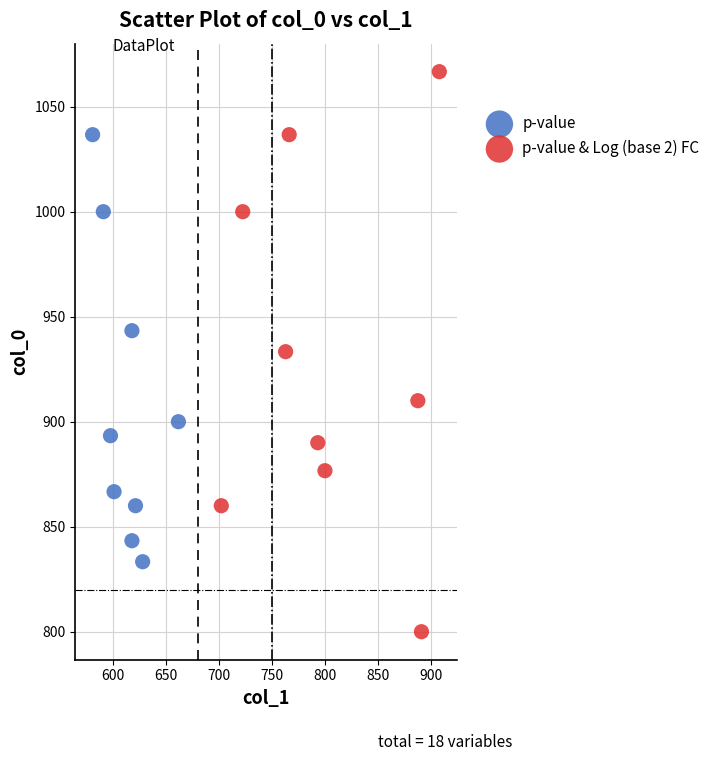

Which series reaches the minimum Y coordinate?

p-value & Log (base 2) FC